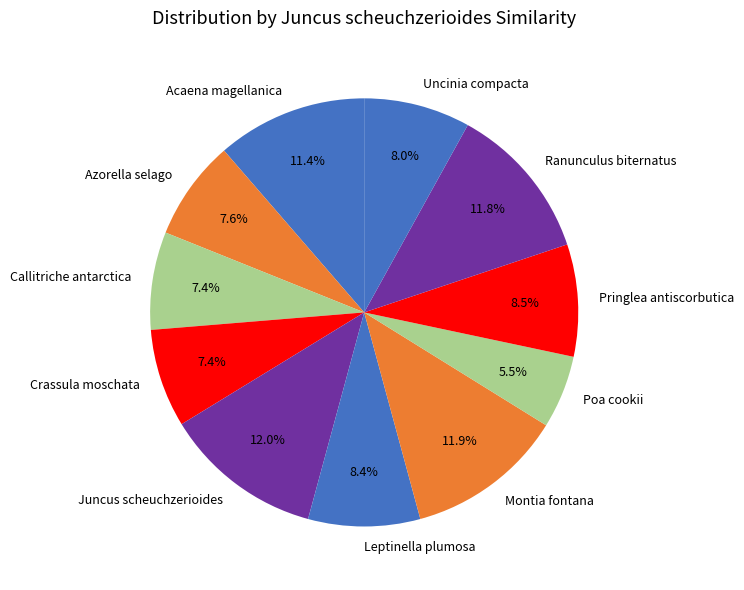

Does Montia fontana represent more than half of the total?

No